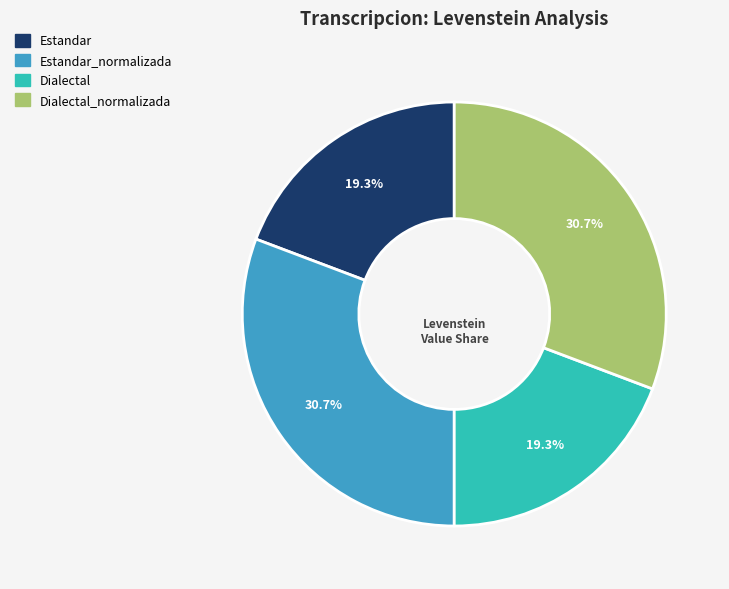

Does any single category account for the majority?

No